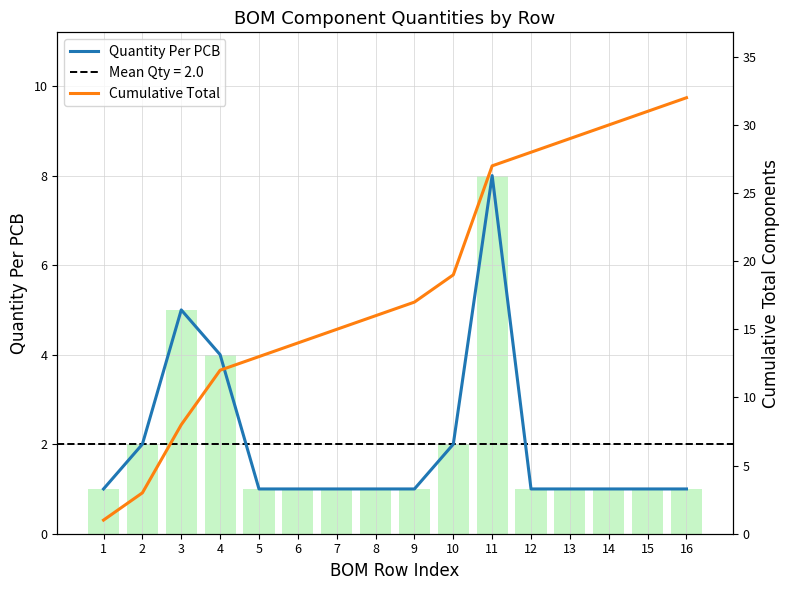

Rank the categories by Cumulative Total value from highest to lowest.

16, 15, 14, 13, 12, 11, 10, 9, 8, 7, 6, 5, 4, 3, 2, 1